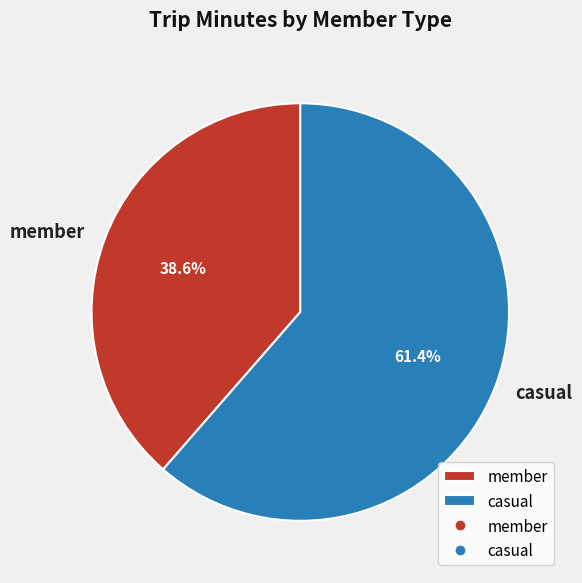

True or false: member accounts for 46% of the total.

False